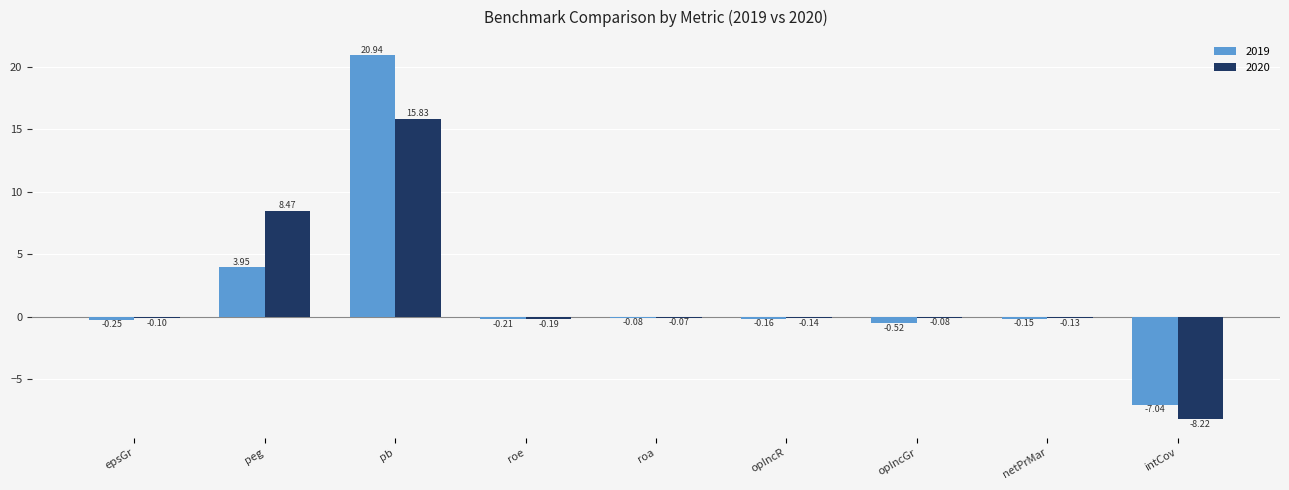

How many positive values does the 2020 series have?

2